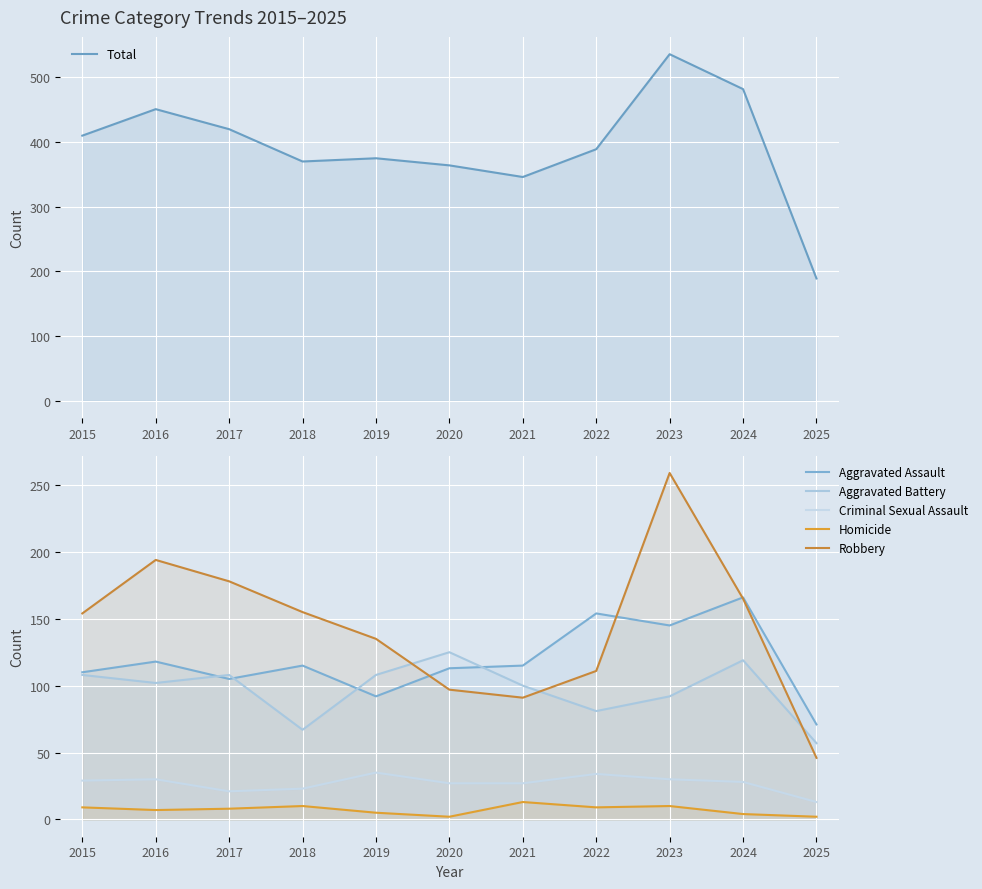

At which label does Robbery first exceed 154?

2016